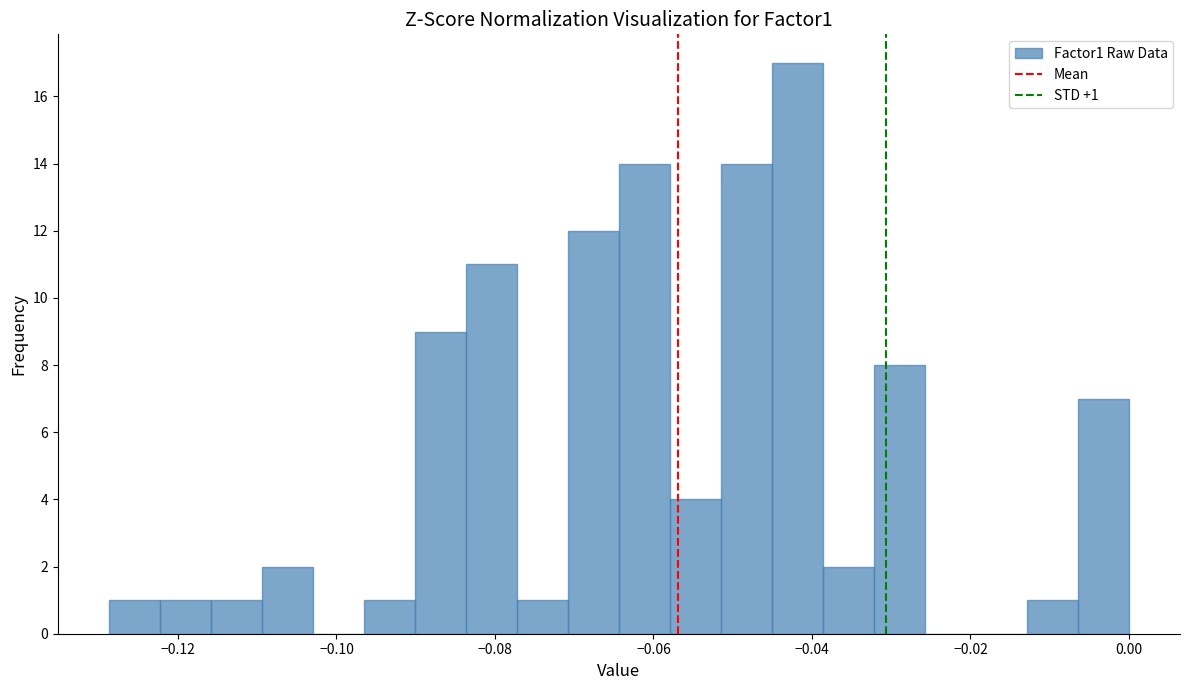

Around what value on the x-axis is the tallest bar? Give the approximate position of its centre, as read against the axis.

-0.042